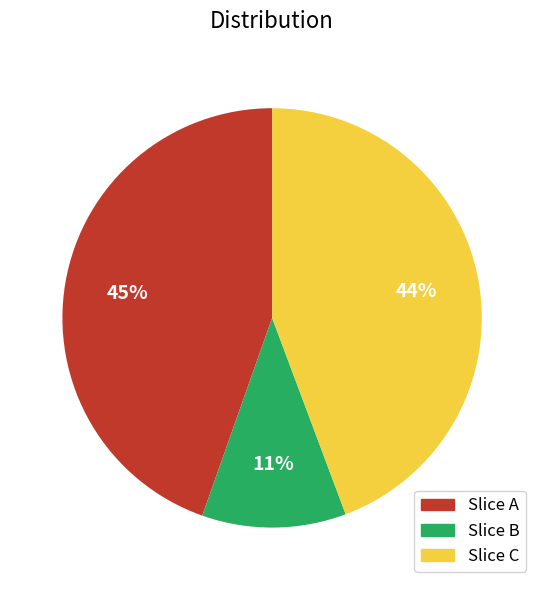

Do Slice C and Slice B together represent more than half of the pie?

Yes